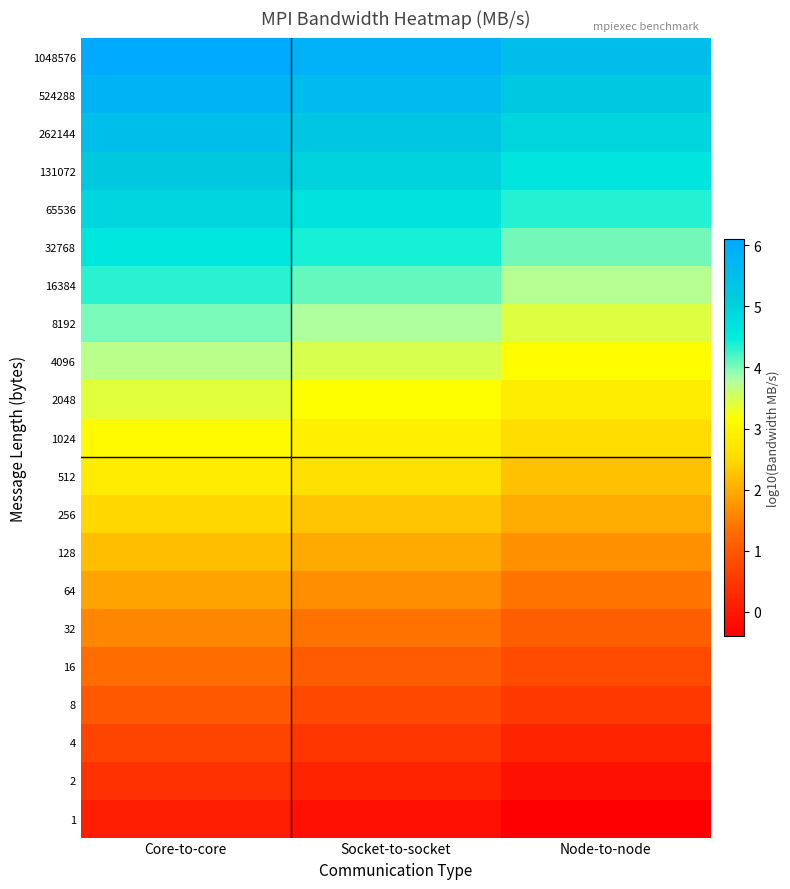

Which category has the highest value across all series?

Core-to-core